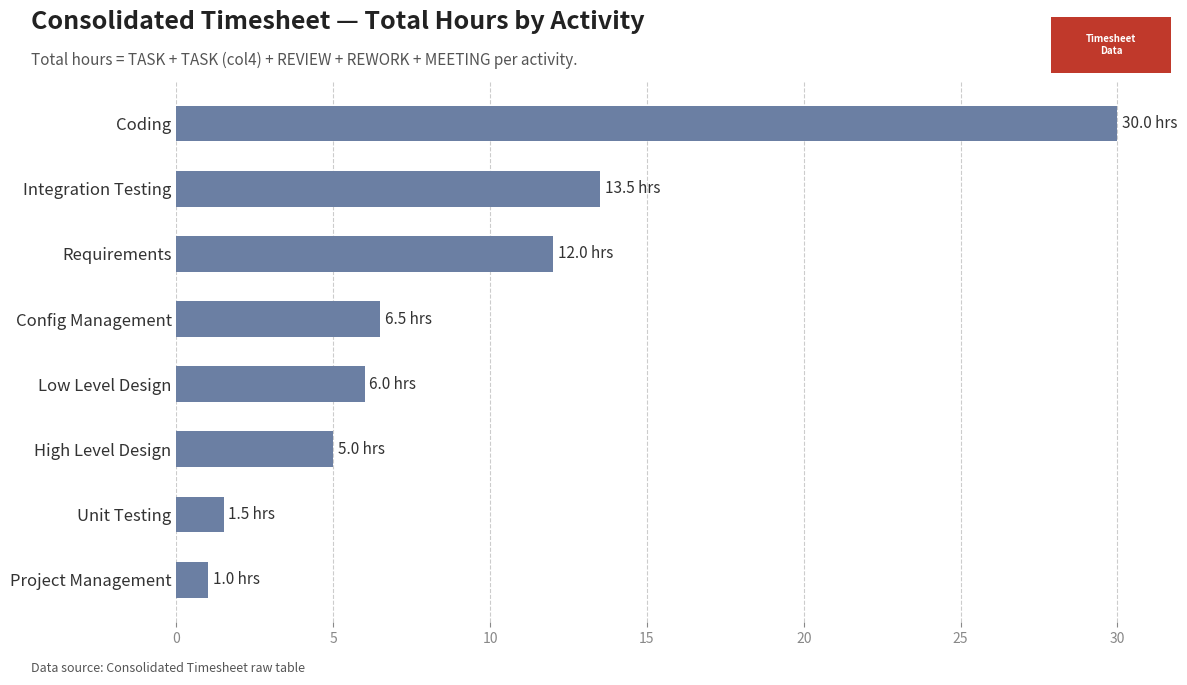

True or false: the data shows 2.4 at High Level Design.

False